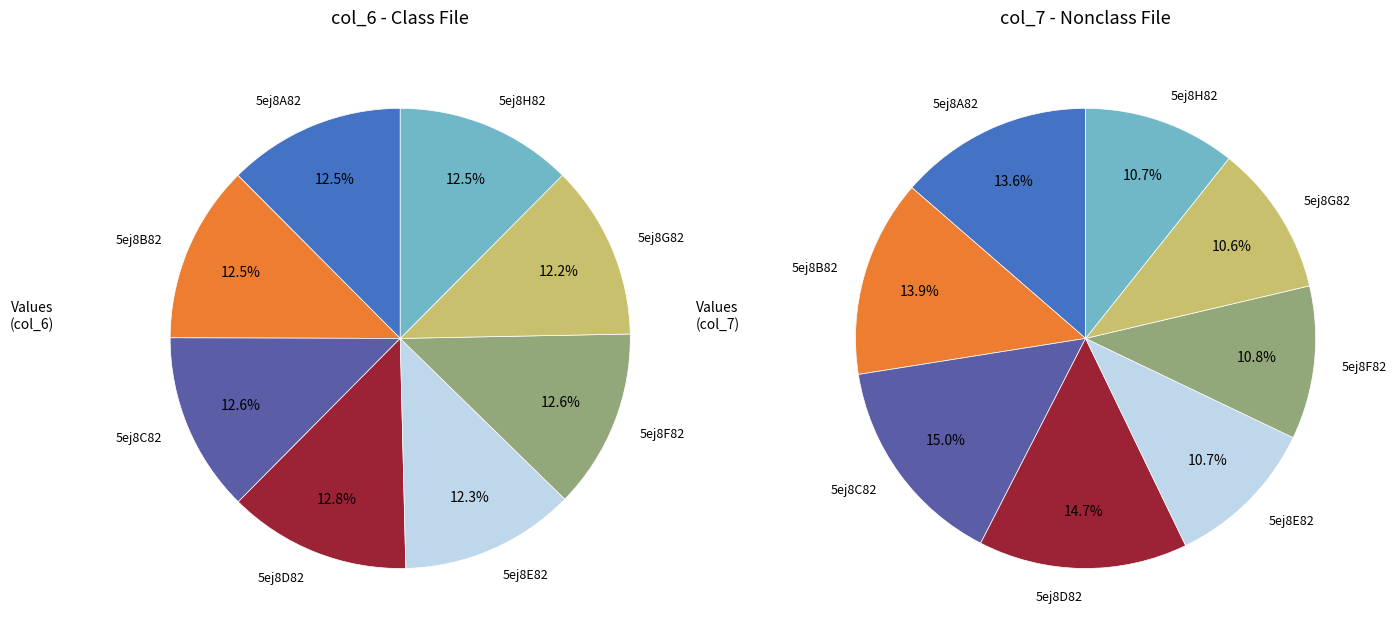

Is it true that 5ej8H82 is 12% of the pie?

True